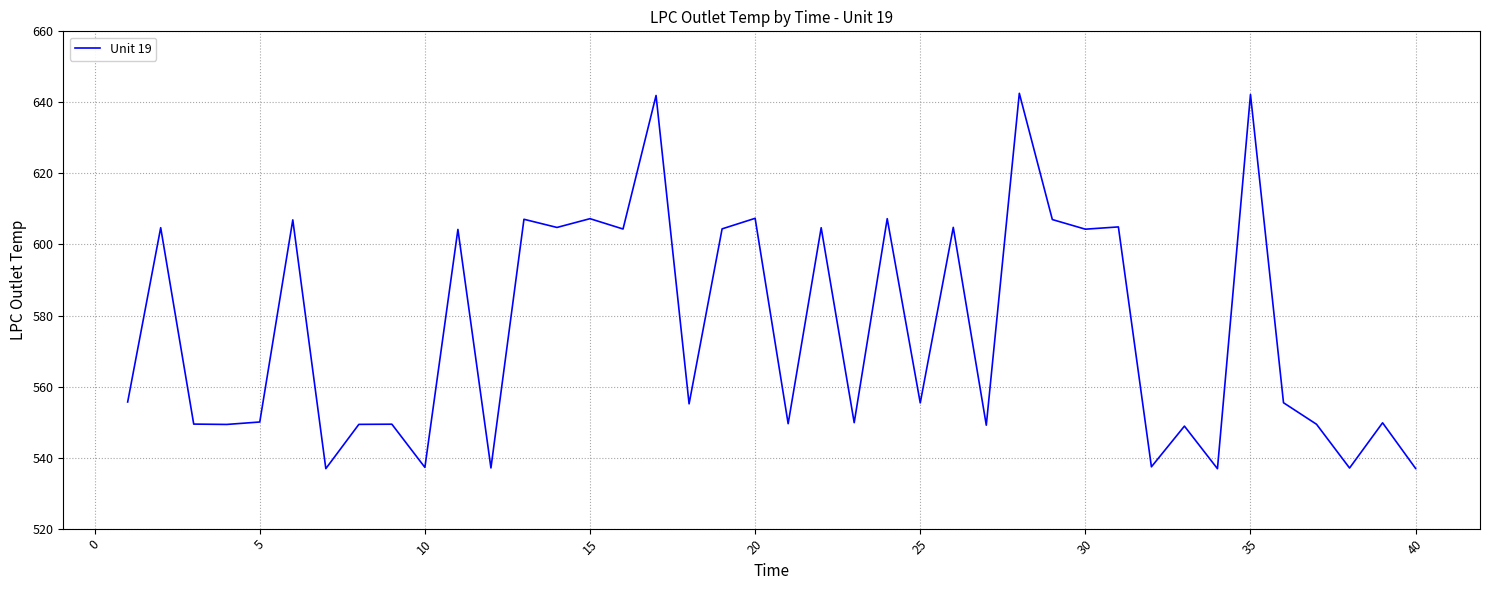

True or false: the data has more than 1 interior local peaks.

True